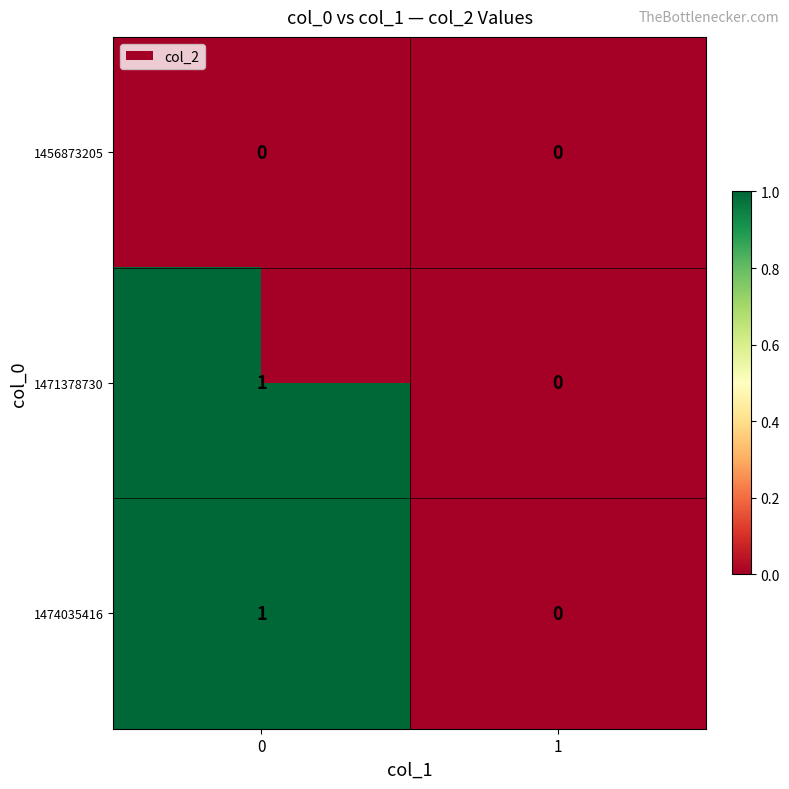

Is the value of 1456873205 at 0 greater than the value of 1471378730 at 0?

No